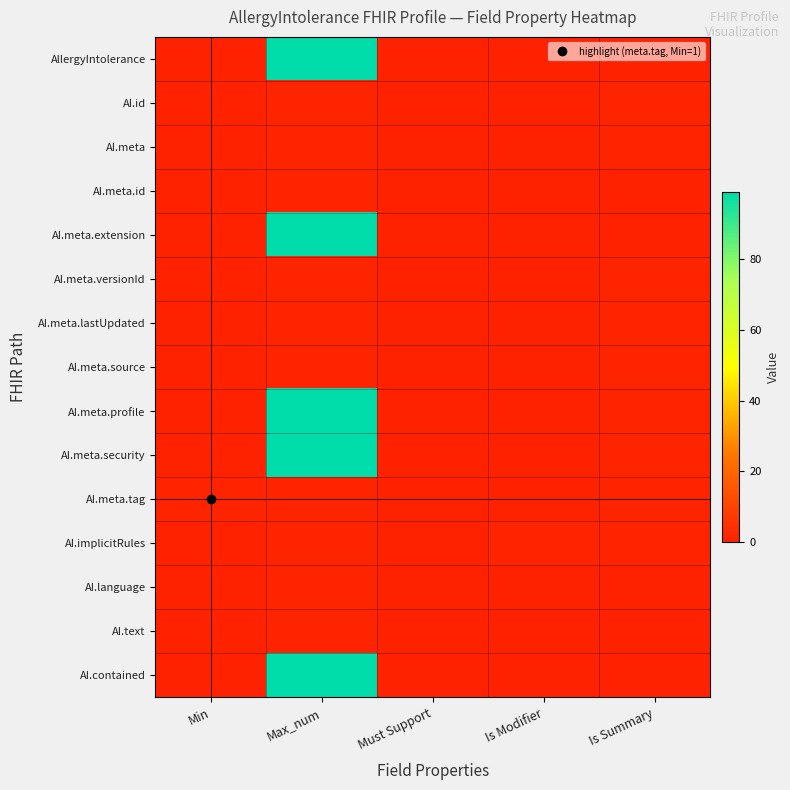

Reading left to right, list all the values displayed in this chart.

AllergyIntolerance: Min=0	Max_num=99	Must Support=0	Is Modifier=0	Is Summary=0
AI.id: Min=0	Max_num=1	Must Support=0	Is Modifier=0	Is Summary=1
AI.meta: Min=0	Max_num=1	Must Support=0	Is Modifier=0	Is Summary=1
AI.meta.id: Min=0	Max_num=1	Must Support=0	Is Modifier=0	Is Summary=0
AI.meta.extension: Min=0	Max_num=99	Must Support=0	Is Modifier=0	Is Summary=0
AI.meta.versionId: Min=0	Max_num=1	Must Support=0	Is Modifier=0	Is Summary=1
AI.meta.lastUpdated: Min=0	Max_num=1	Must Support=0	Is Modifier=0	Is Summary=1
AI.meta.source: Min=0	Max_num=1	Must Support=0	Is Modifier=0	Is Summary=1
AI.meta.profile: Min=0	Max_num=99	Must Support=0	Is Modifier=0	Is Summary=1
AI.meta.security: Min=0	Max_num=99	Must Support=0	Is Modifier=0	Is Summary=1
AI.meta.tag: Min=1	Max_num=1	Must Support=0	Is Modifier=0	Is Summary=1
AI.implicitRules: Min=0	Max_num=1	Must Support=0	Is Modifier=1	Is Summary=1
AI.language: Min=0	Max_num=1	Must Support=0	Is Modifier=0	Is Summary=0
AI.text: Min=0	Max_num=1	Must Support=0	Is Modifier=0	Is Summary=0
AI.contained: Min=0	Max_num=99	Must Support=0	Is Modifier=0	Is Summary=0